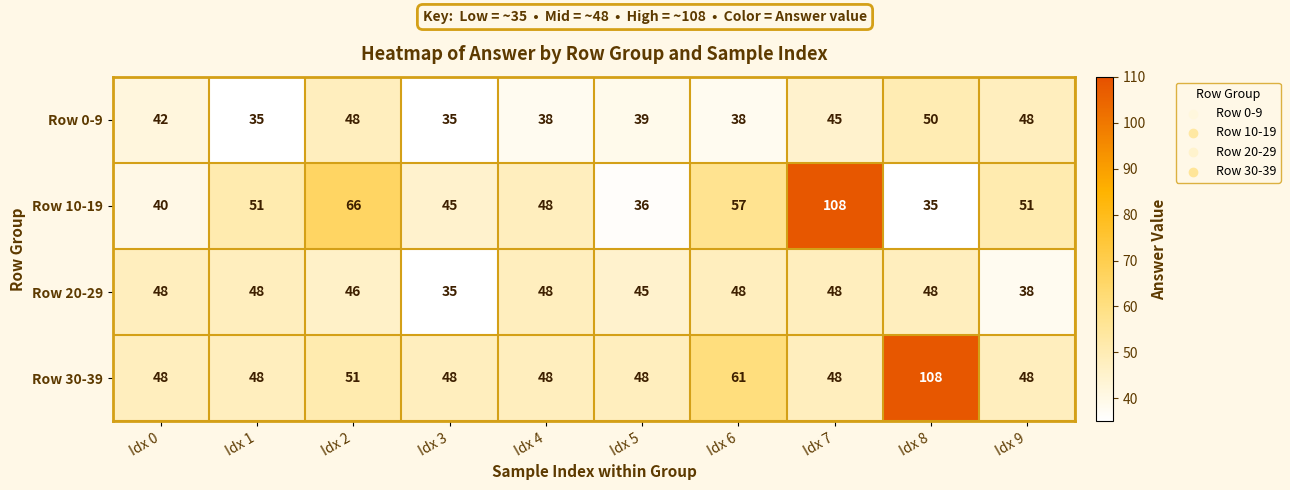

Which category has the lowest value in the Row 10-19 series?

Idx 8